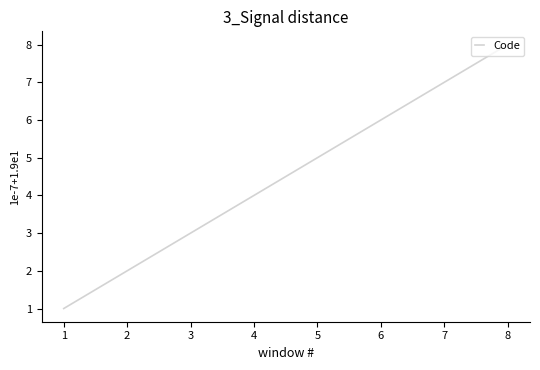

What is the difference between the maximum and minimum values?

7